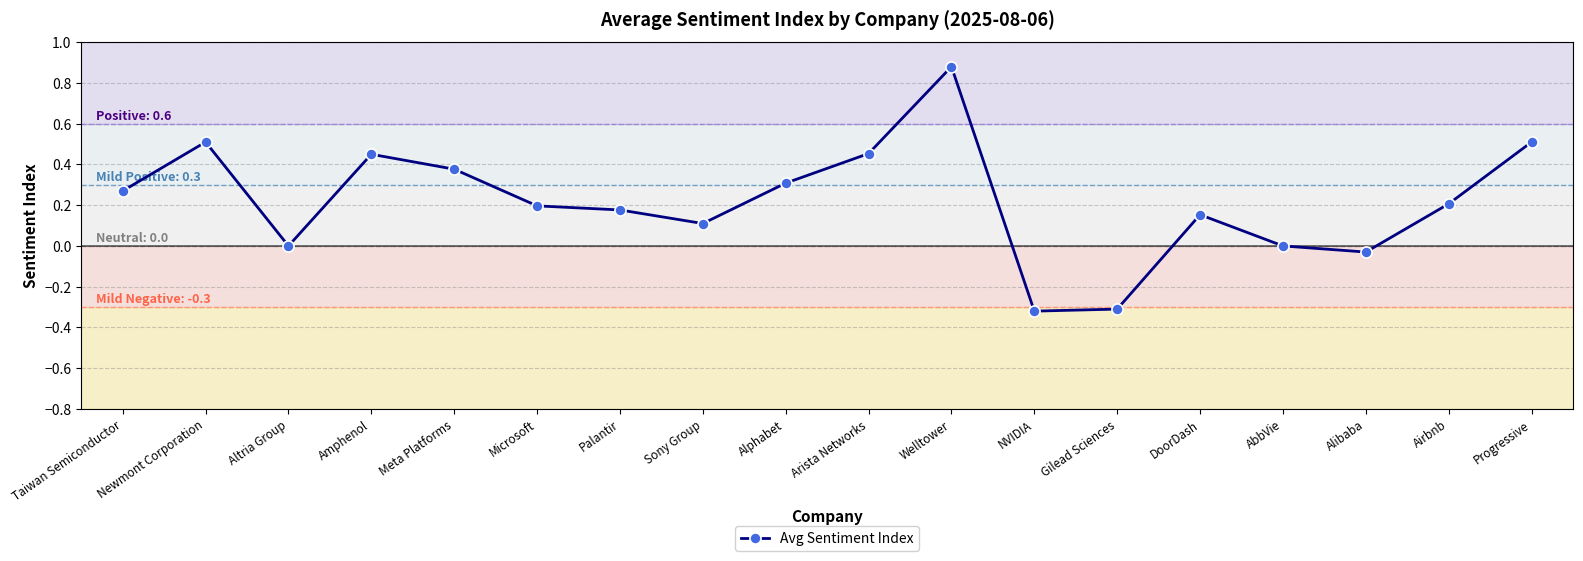

True or false: the data shows 0.2 at Airbnb.

True